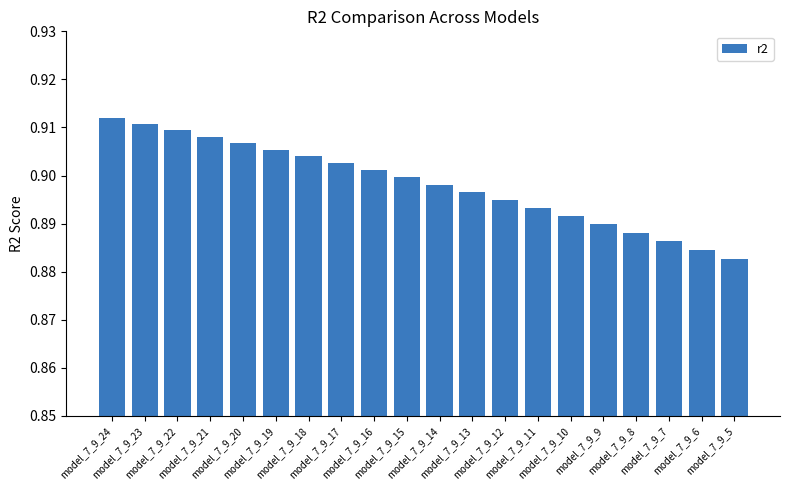

True or false: the data shows 0.5 at model_7_9_5.

False